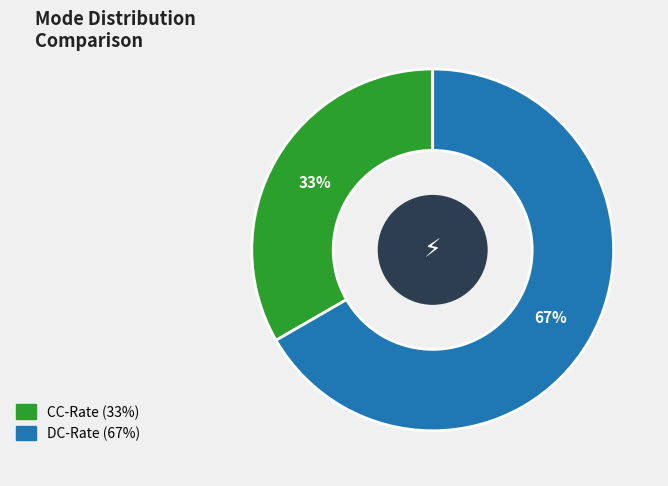

Is there a majority slice in this chart?

Yes